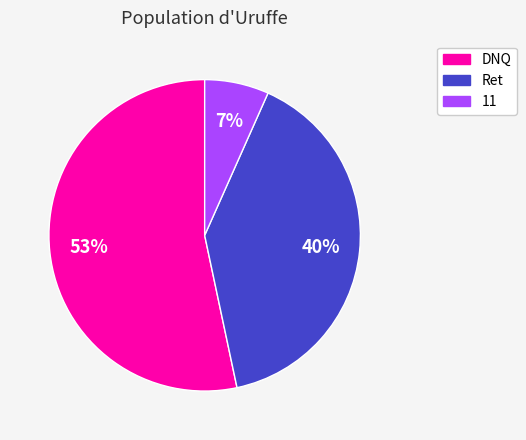

What is the ratio of the value at DNQ to the value at Ret?

1.3